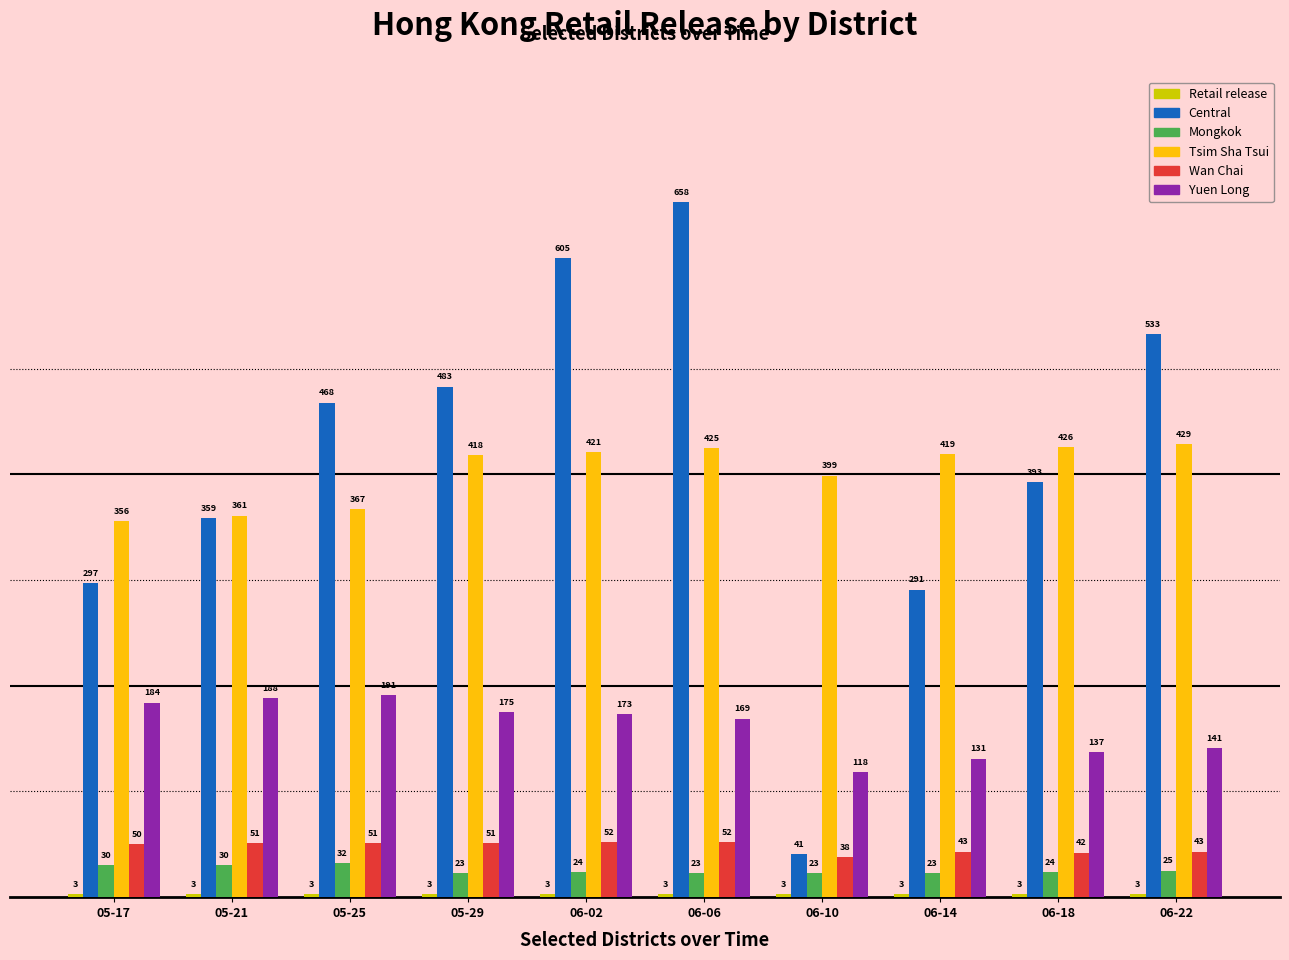

How many bars are there in total?

60